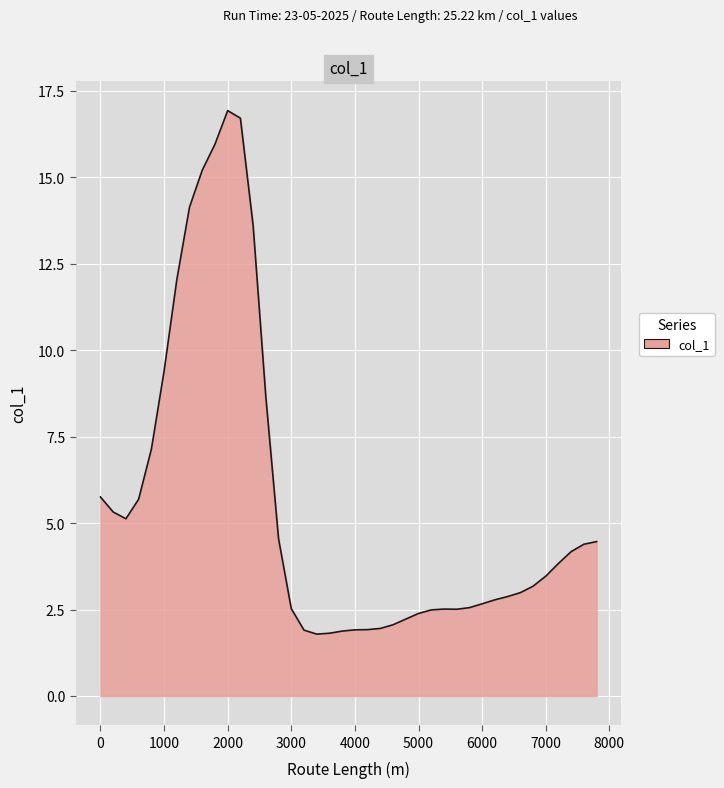

What is the difference between the maximum and minimum values?

15.1